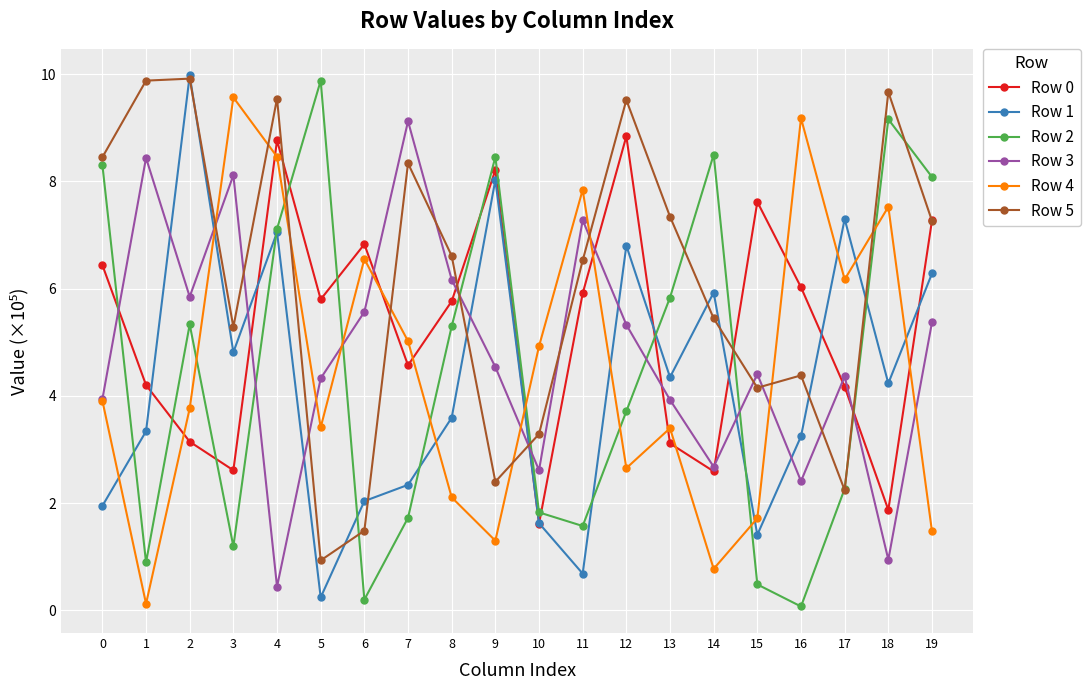

Where is Row 5 nearest to the value 5?

3